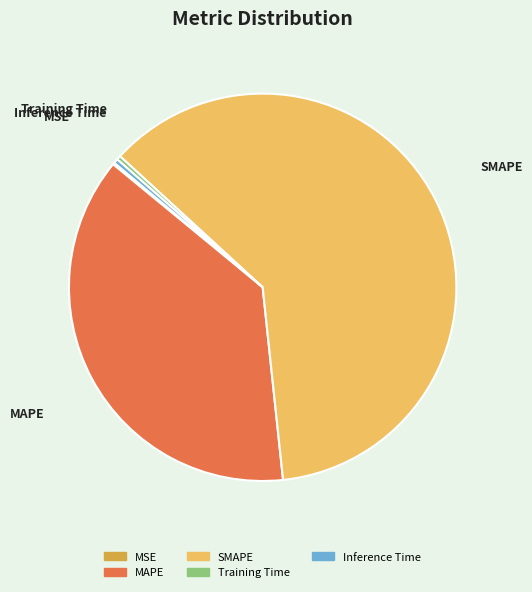

Combined, do MAPE and SMAPE account for over 50%?

Yes